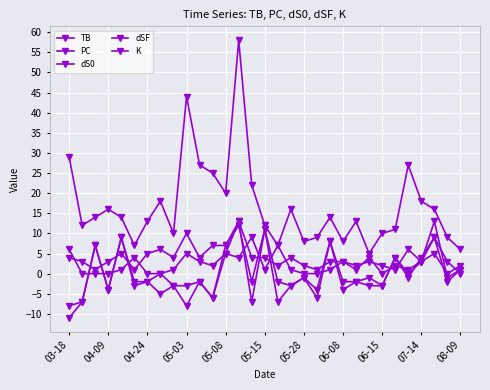

Count the number of data series in this chart.

5